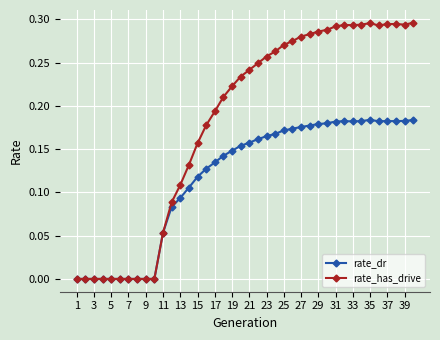

Which series has the largest range (max minus min)?

rate_has_drive